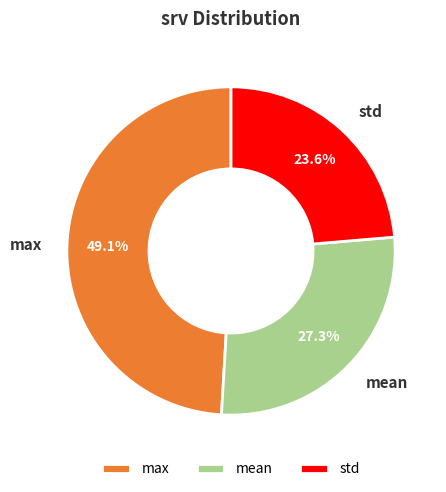

How many slices are in this pie chart?

3